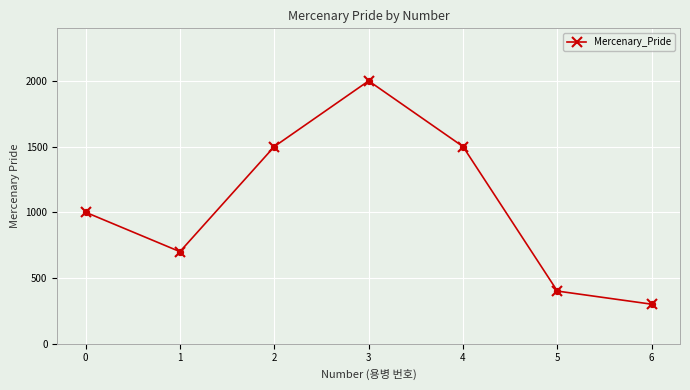

Between 4 and 0, which is larger?

4